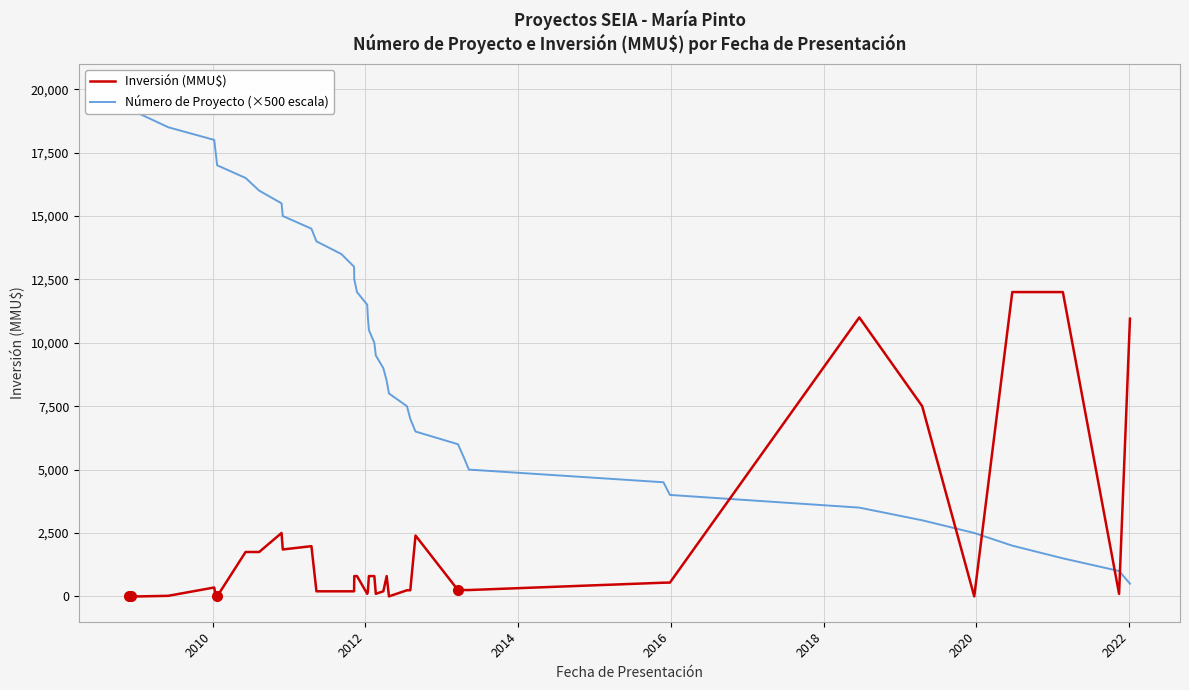

What is the highest value of the Inversión (MMU$) series?

12000